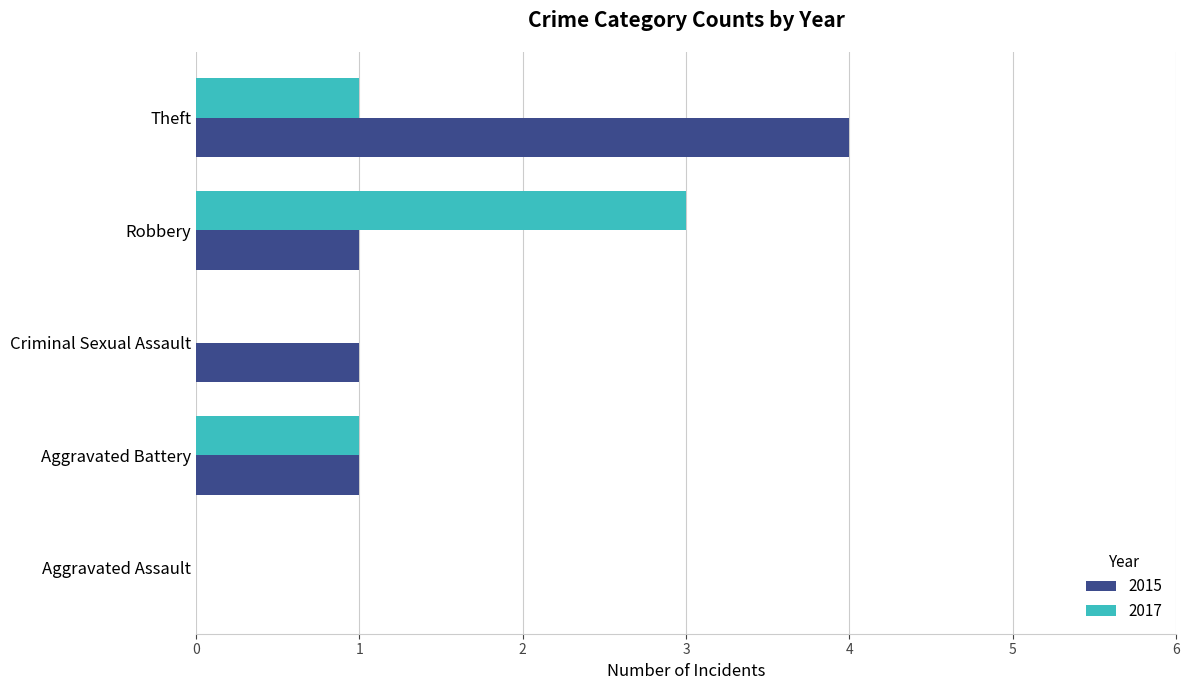

What is the sum of the 2015 values at Theft and Aggravated Assault?

4